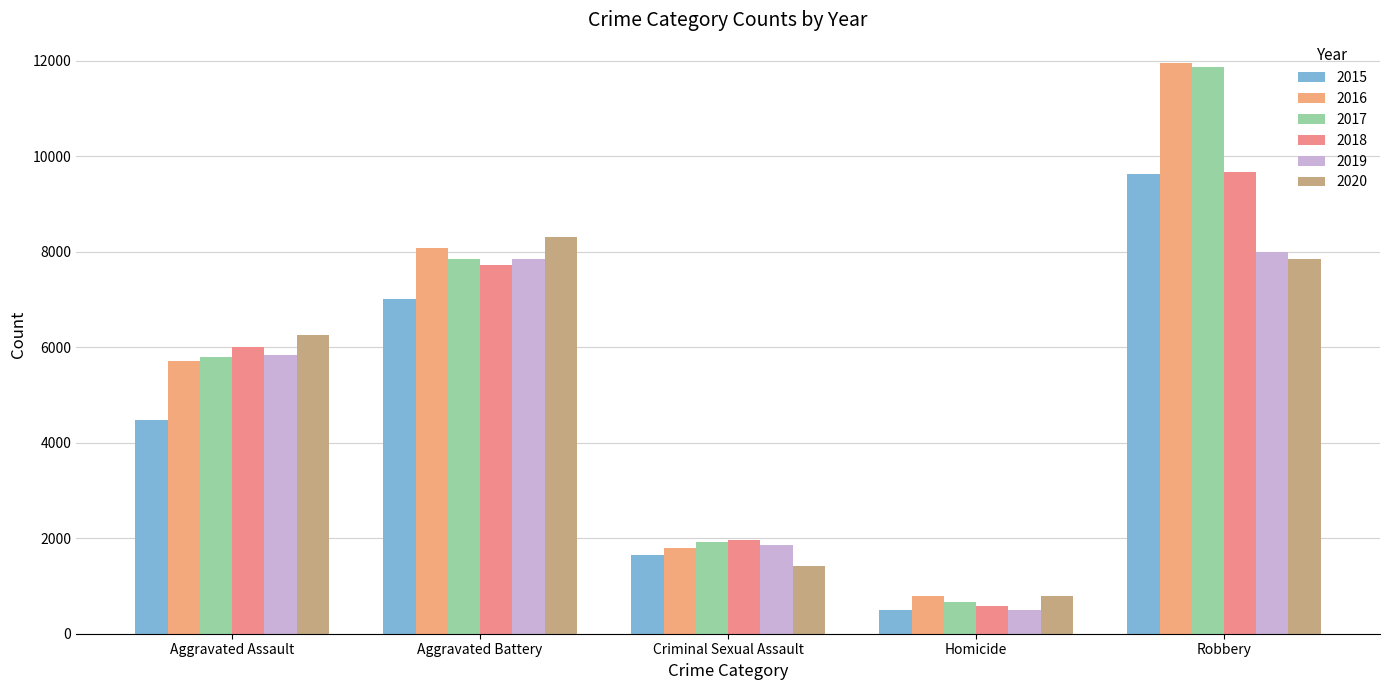

True or false: 2020 has a value of 443 at Homicide.

False